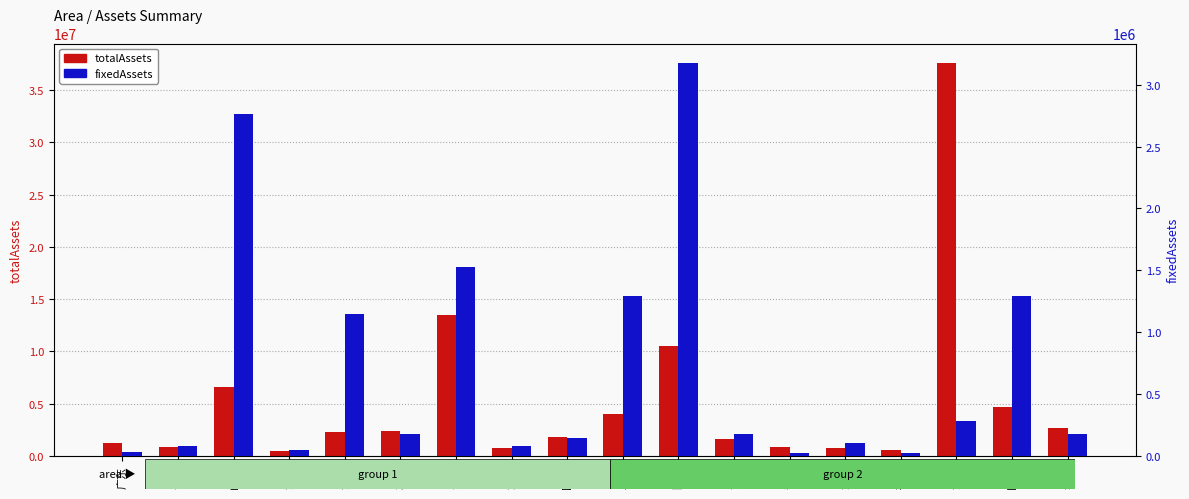

What is the sum of the fixedAssets values at 江苏 and 山东?

2933762.5